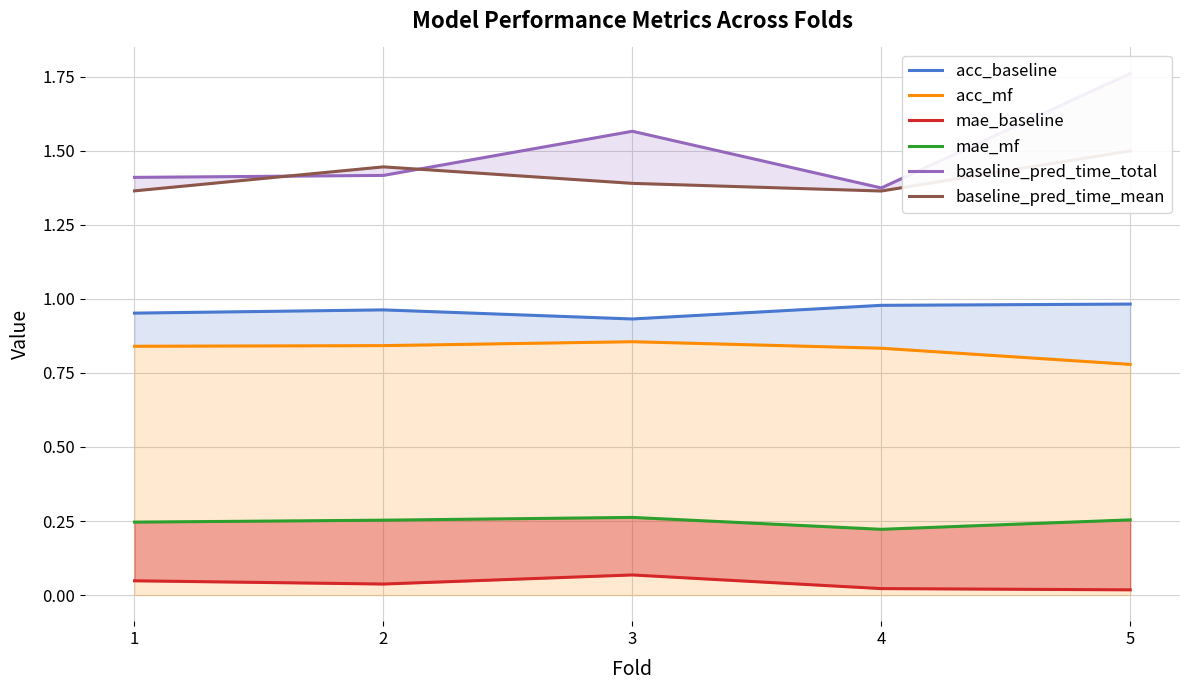

Rank the series by their maximum value, from highest to lowest.

baseline_pred_time_total, baseline_pred_time_mean, acc_baseline, acc_mf, mae_mf, mae_baseline